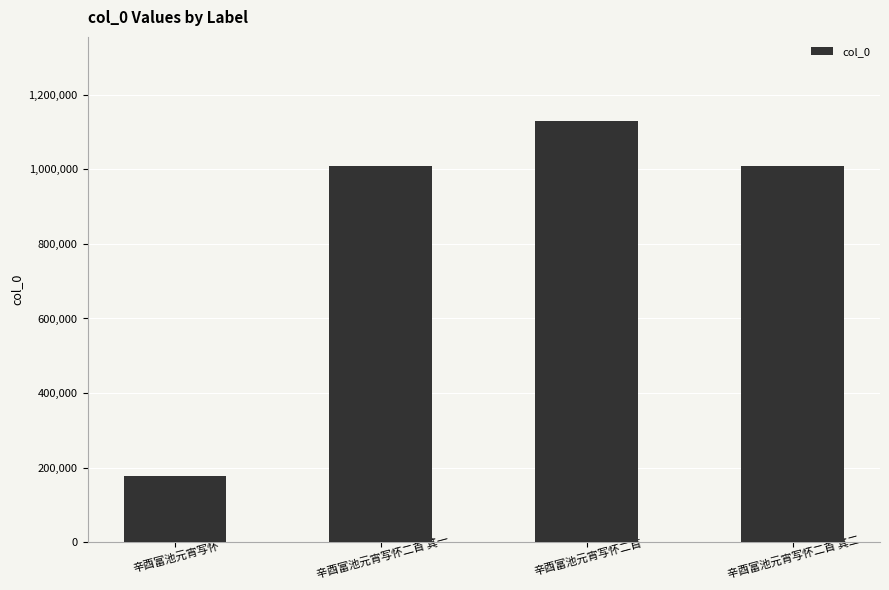

What is the change in value from 辛酉富池元宵写怀二首 其一 to 辛酉富池元宵写怀二首 其二?

-1